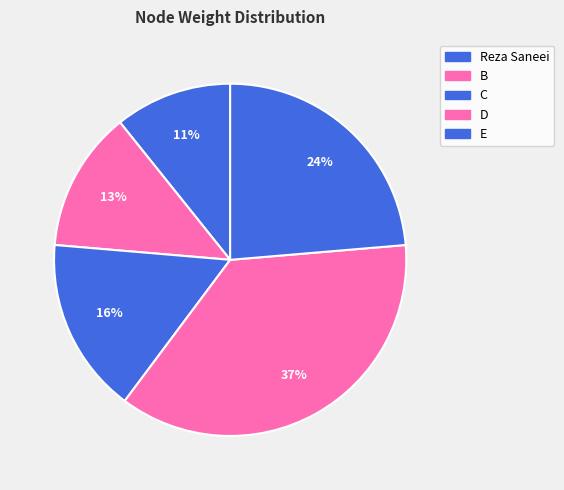

Rank the categories by value from highest to lowest.

D, E, C, B, Reza Saneei